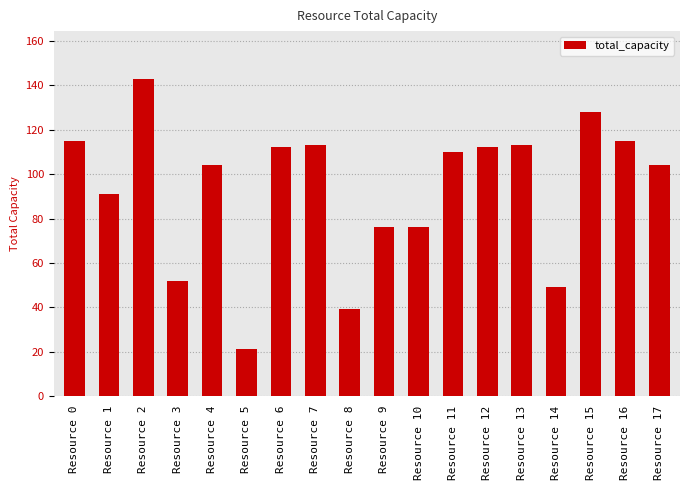

Reading left to right, list all the values displayed in this chart.

Resource 0=115	Resource 1=91	Resource 2=143	Resource 3=52	Resource 4=104	Resource 5=21	Resource 6=112	Resource 7=113	Resource 8=39	Resource 9=76	Resource 10=76	Resource 11=110	Resource 12=112	Resource 13=113	Resource 14=49	Resource 15=128	Resource 16=115	Resource 17=104